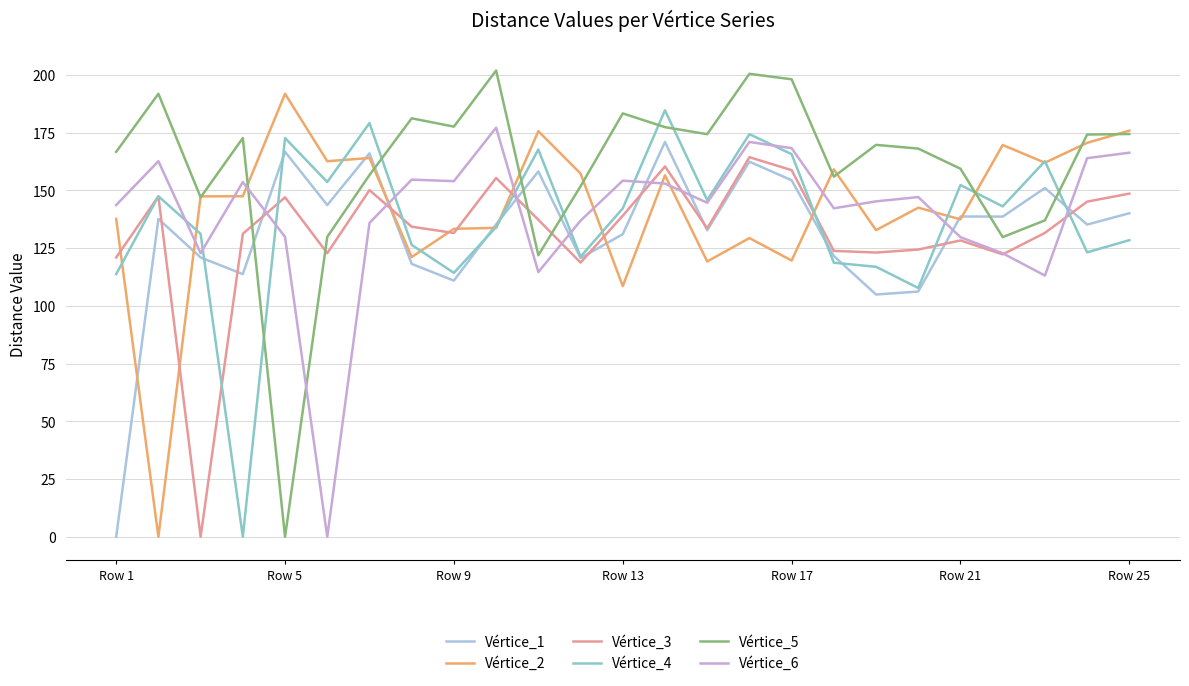

What are all the series names shown in the legend?

Vértice_1, Vértice_2, Vértice_3, Vértice_4, Vértice_5, Vértice_6